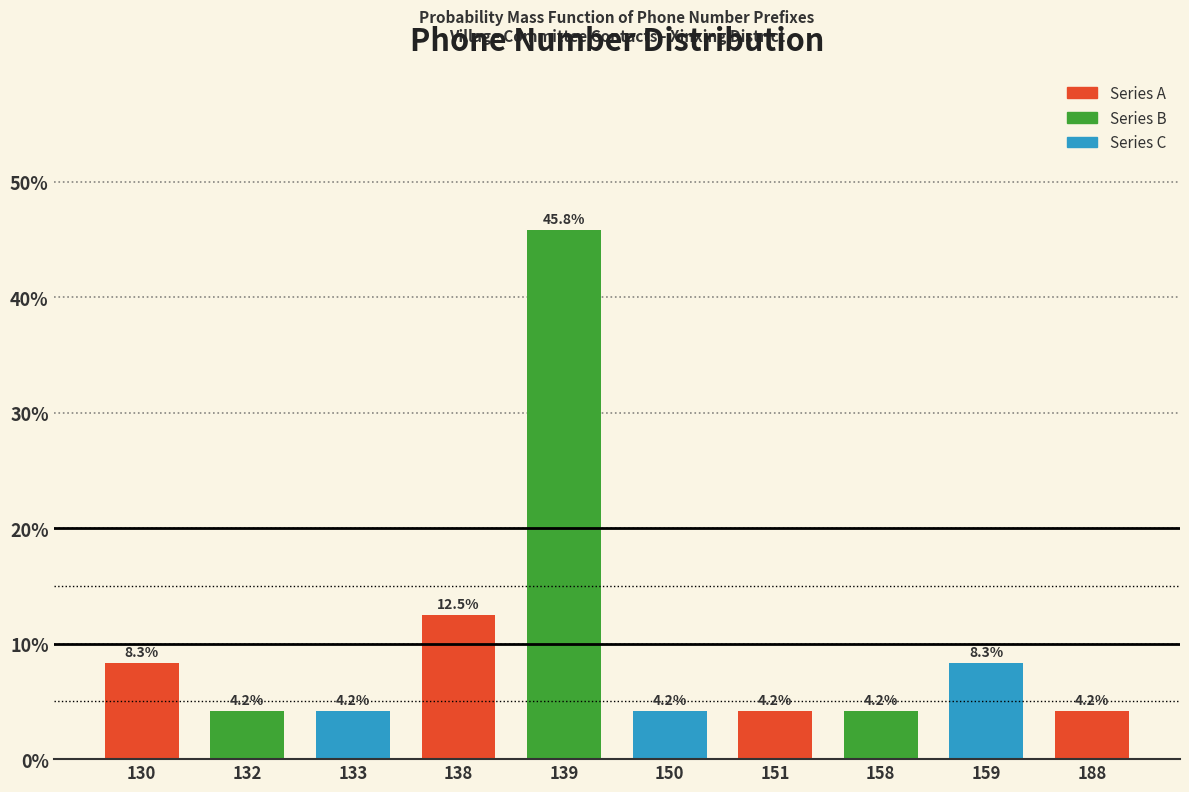

Reading left to right, what are all the values shown in this chart?

130=8.3	132=4.2	133=4.2	138=12.5	139=45.8	150=4.2	151=4.2	158=4.2	159=8.3	188=4.2